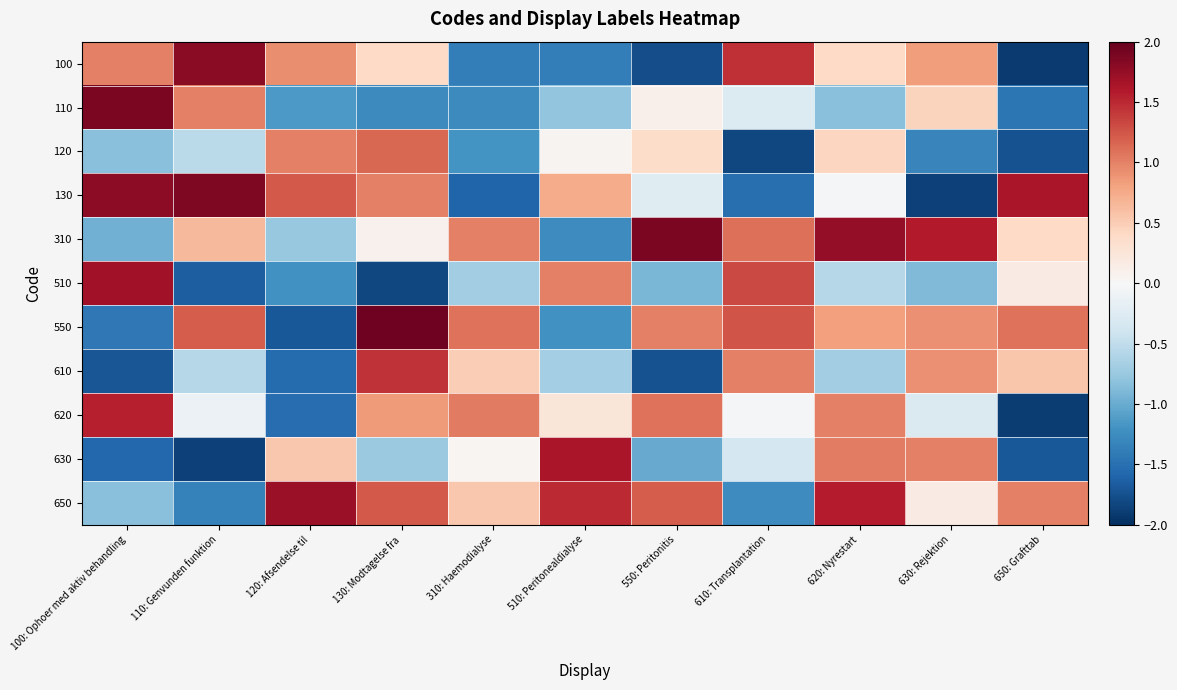

Which category has the highest value across all series?

130: Modtagelse fra